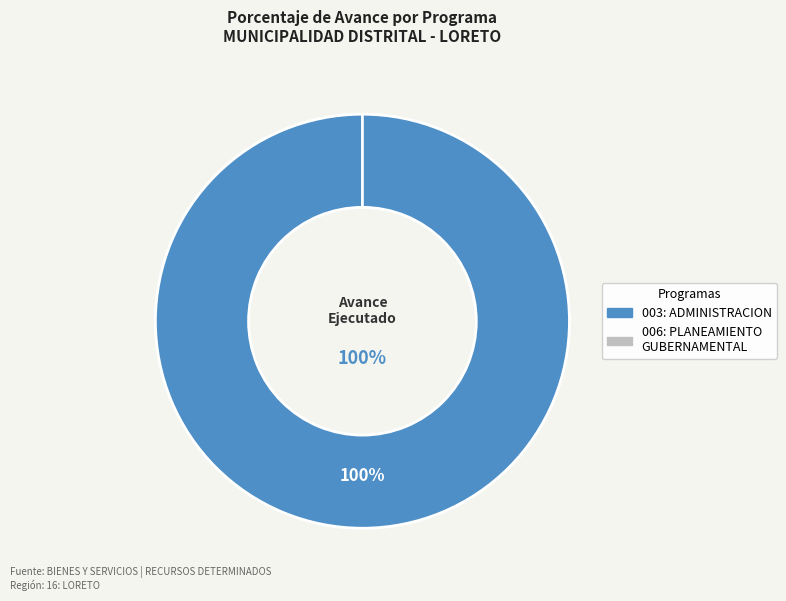

The 003: ADMINISTRACION (100%) slice represents 100% of the pie. True or false?

True